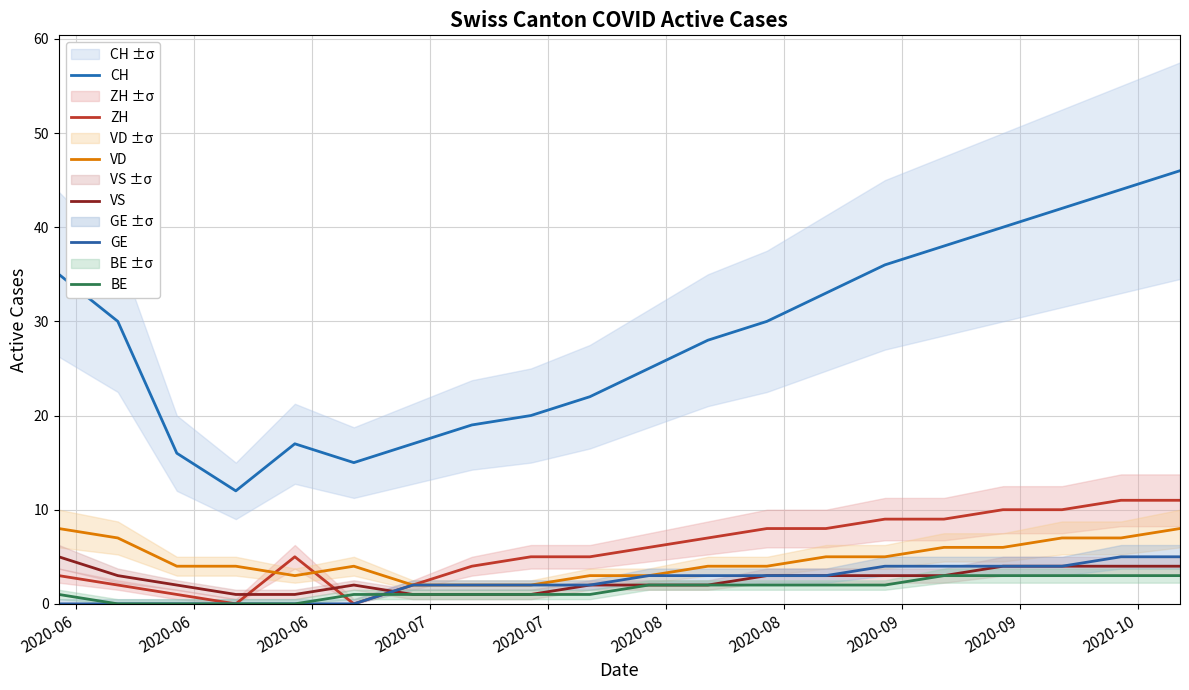

How many series are shown in this chart?

6